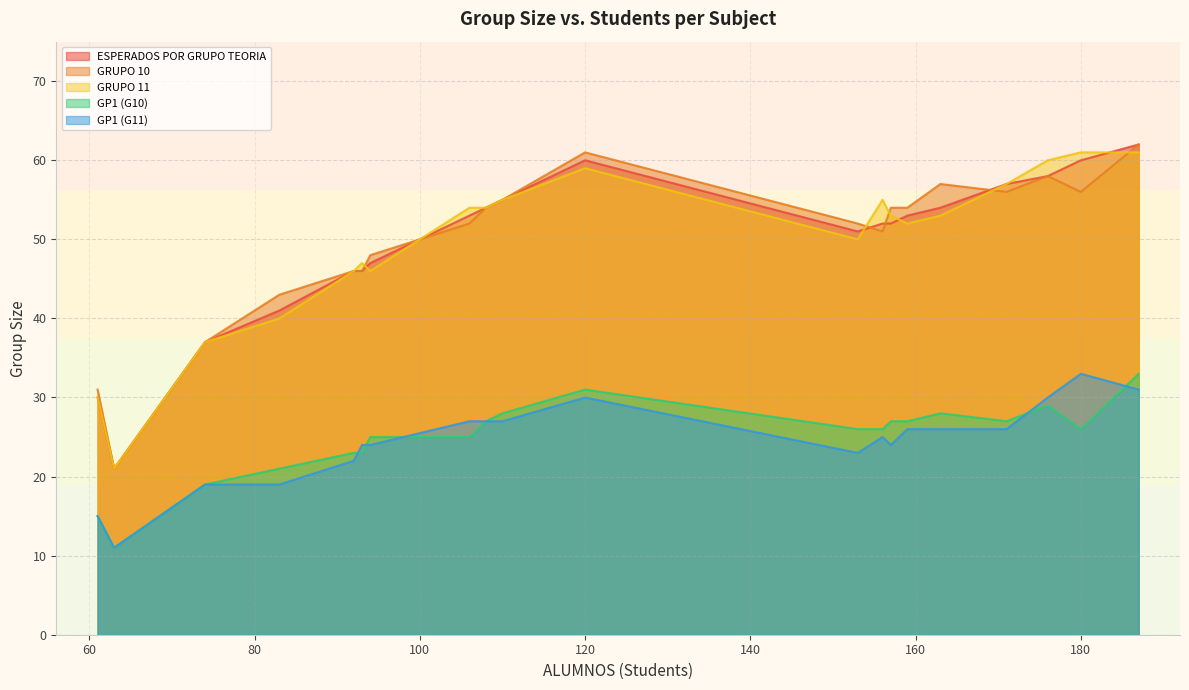

The GRUPO 11 series shows 90 at ESTRUCTURA DE COMPUTADORES. True or false?

False